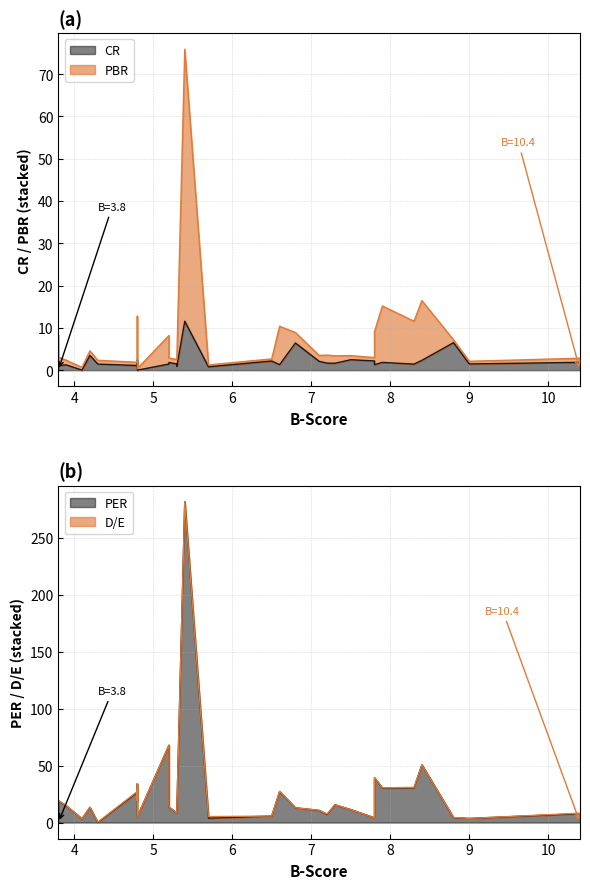

What is the difference between the second highest and second lowest values in the PBR series?

13.7